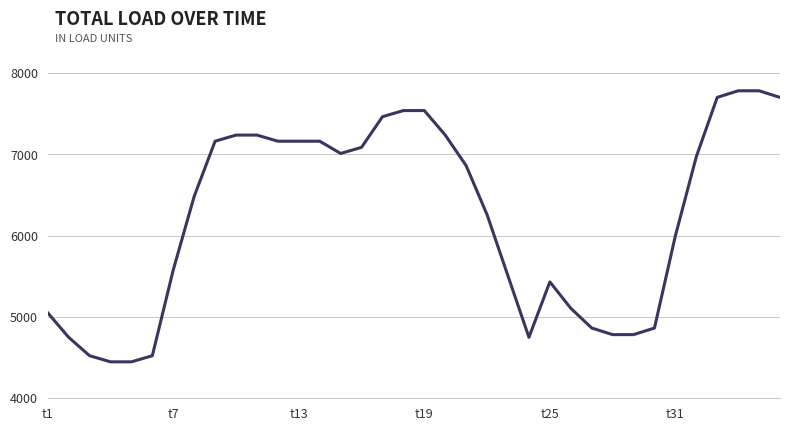

How many series are shown in this chart?

1